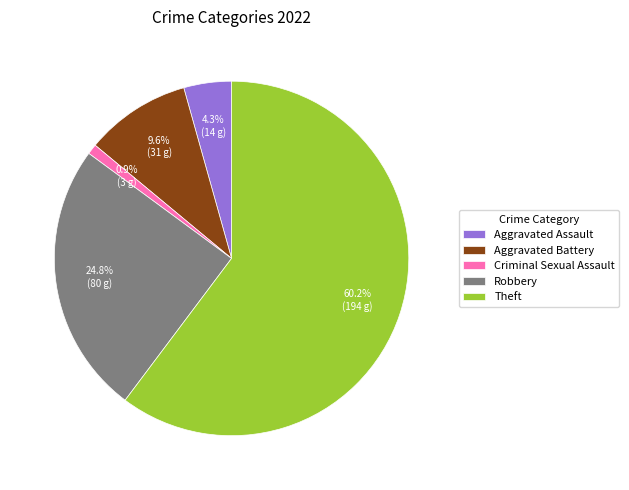

To the nearest percent, what is the average slice percentage?

20%